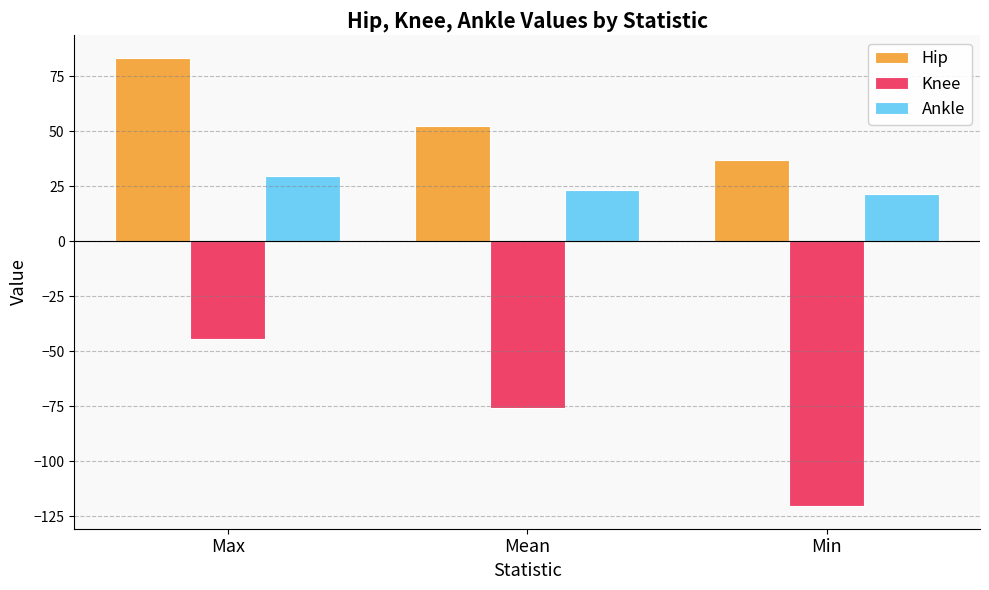

How many bars are there in each group?

3